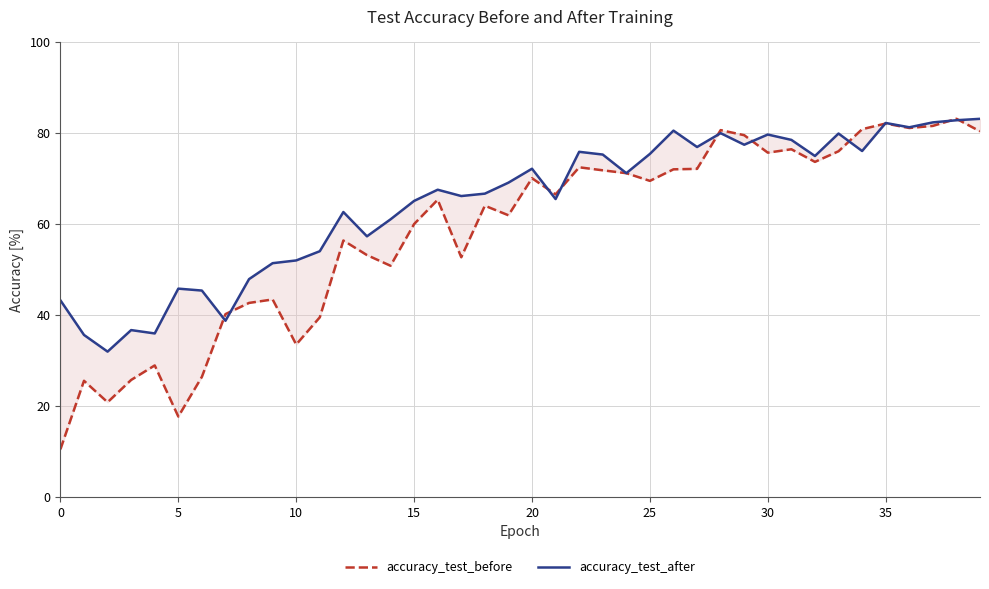

Between 10 and 20, which series saw the biggest shift?

accuracy_test_before